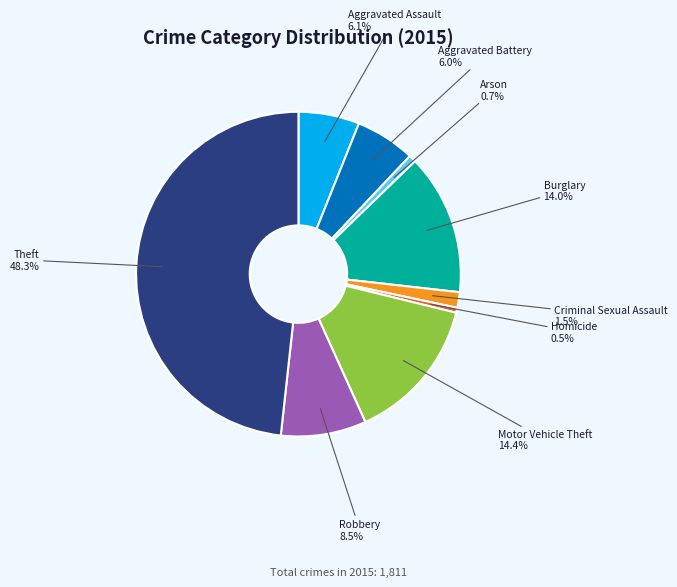

To the nearest percent, what is the average slice percentage?

11%